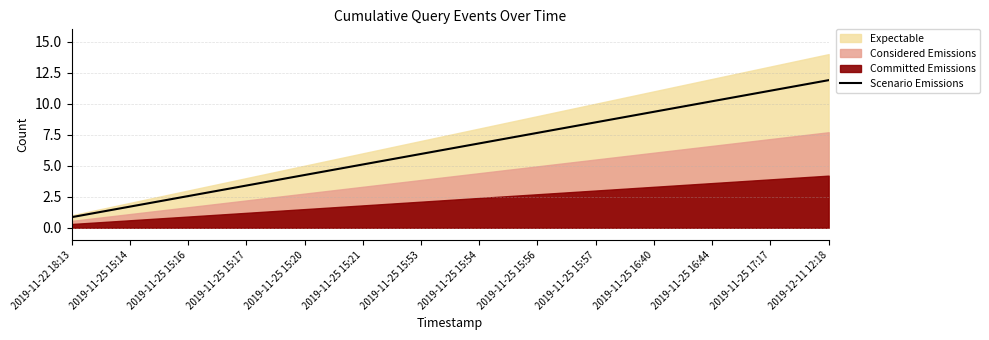

List the labels in order of value, largest first.

2019-12-11 12:18, 2019-11-25 17:17, 2019-11-25 16:44, 2019-11-25 16:40, 2019-11-25 15:57, 2019-11-25 15:56, 2019-11-25 15:54, 2019-11-25 15:53, 2019-11-25 15:21, 2019-11-25 15:20, 2019-11-25 15:17, 2019-11-25 15:16, 2019-11-25 15:14, 2019-11-22 18:13